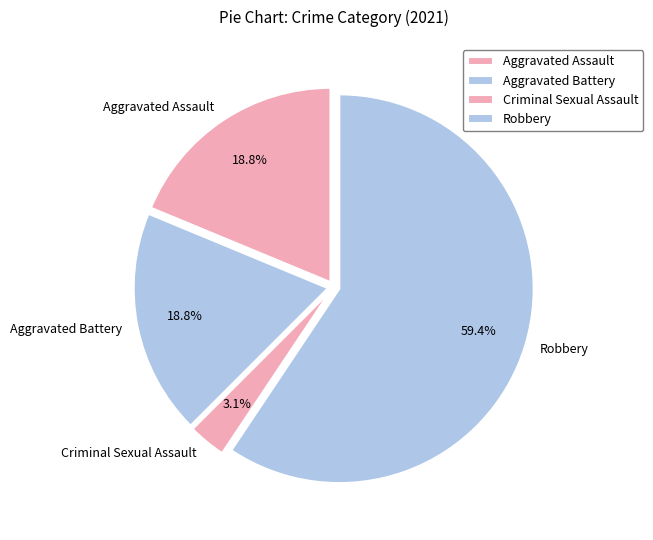

To the nearest percent, what is the difference between the largest and smallest slice percentages?

56%